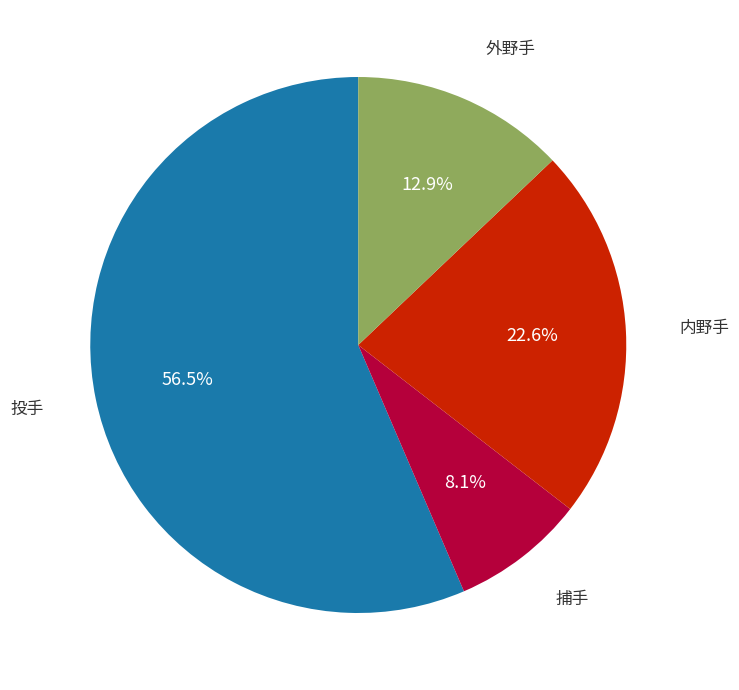

Does any single category account for the majority?

Yes